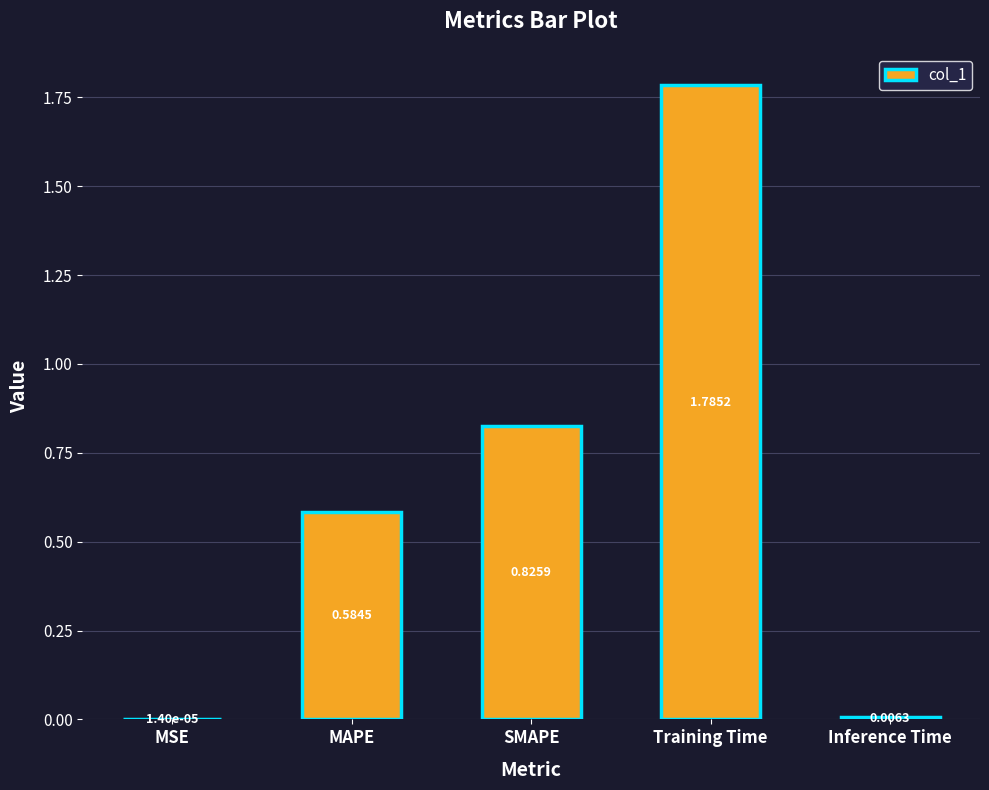

Is it true that the value at Training Time is 2.6?

False